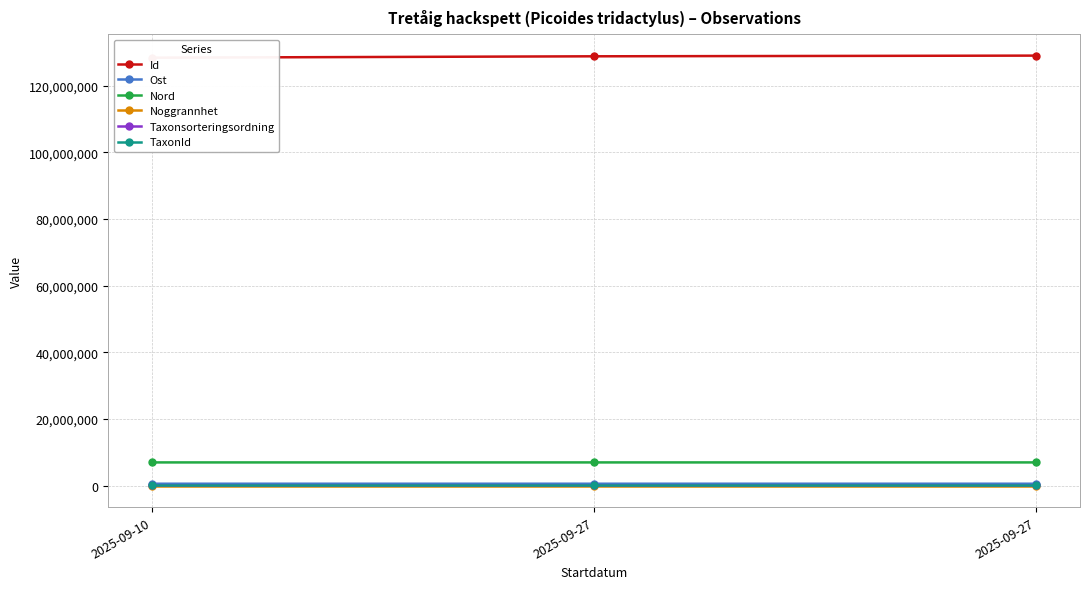

How many series are shown in this chart?

6